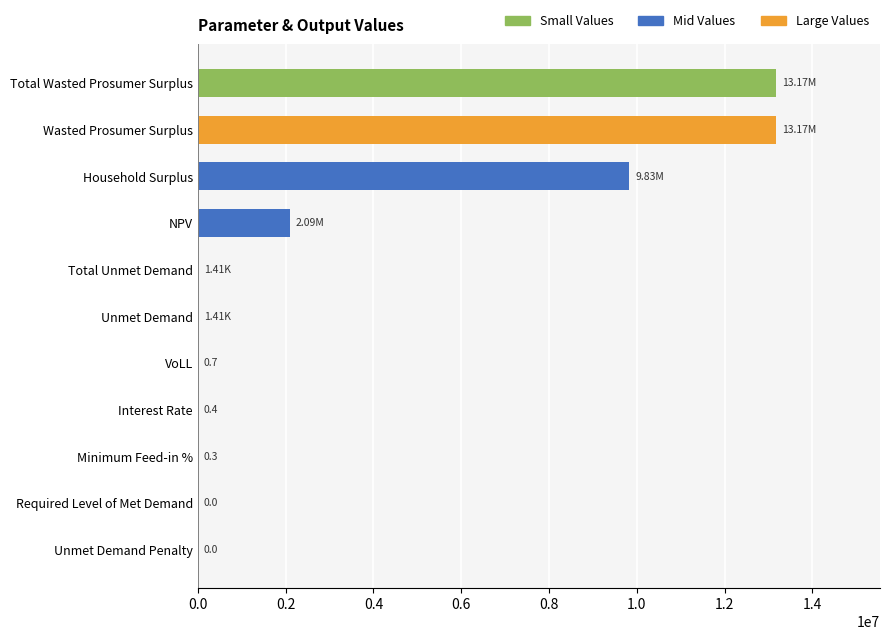

Does the chart contain stacked bars?

No